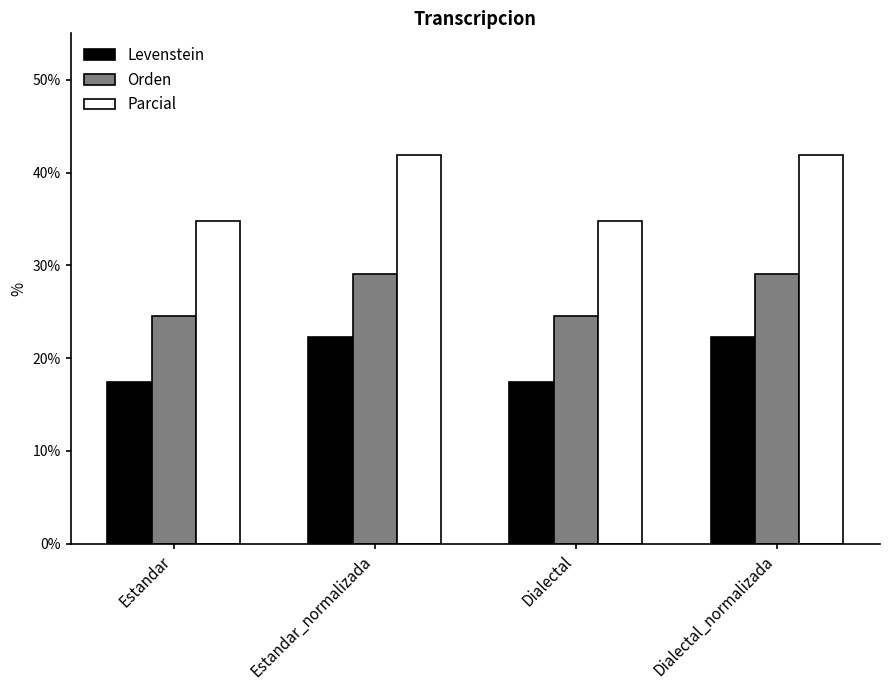

Is the value of Levenstein at Estandar greater than the value of Orden at Estandar_normalizada?

No